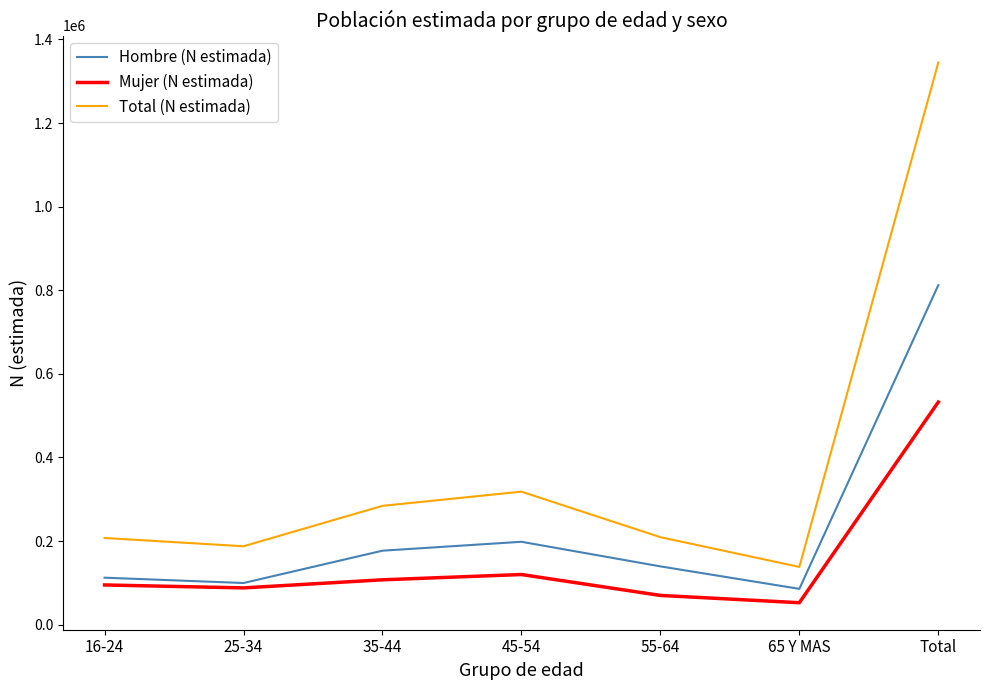

Which series has the largest total across all categories?

Total (N estimada)